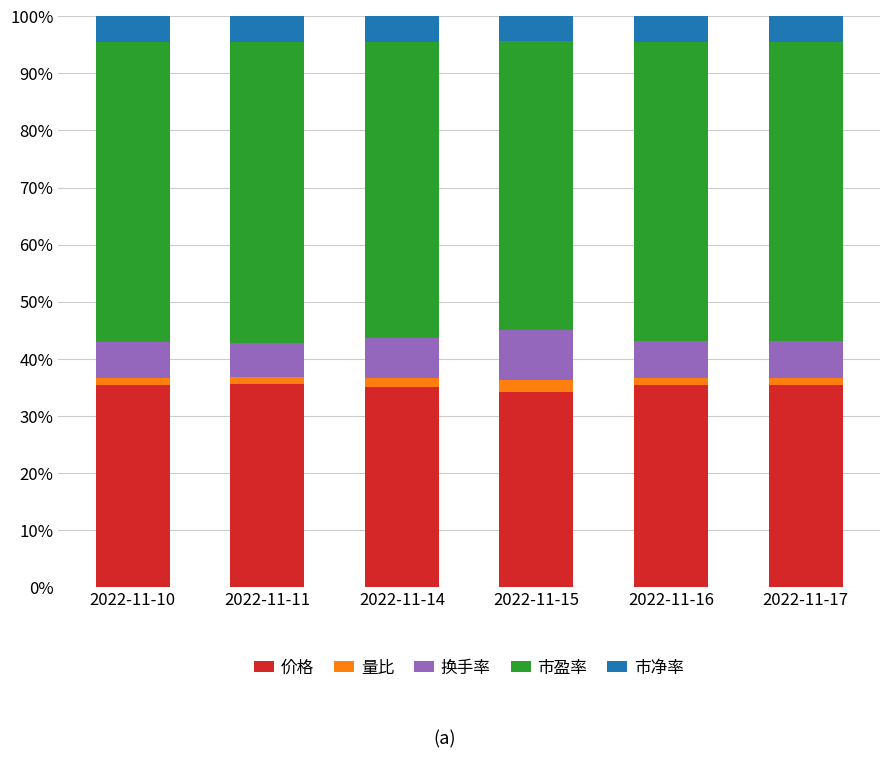

What are all the series names shown in the legend?

价格, 量比, 换手率, 市盈率, 市净率